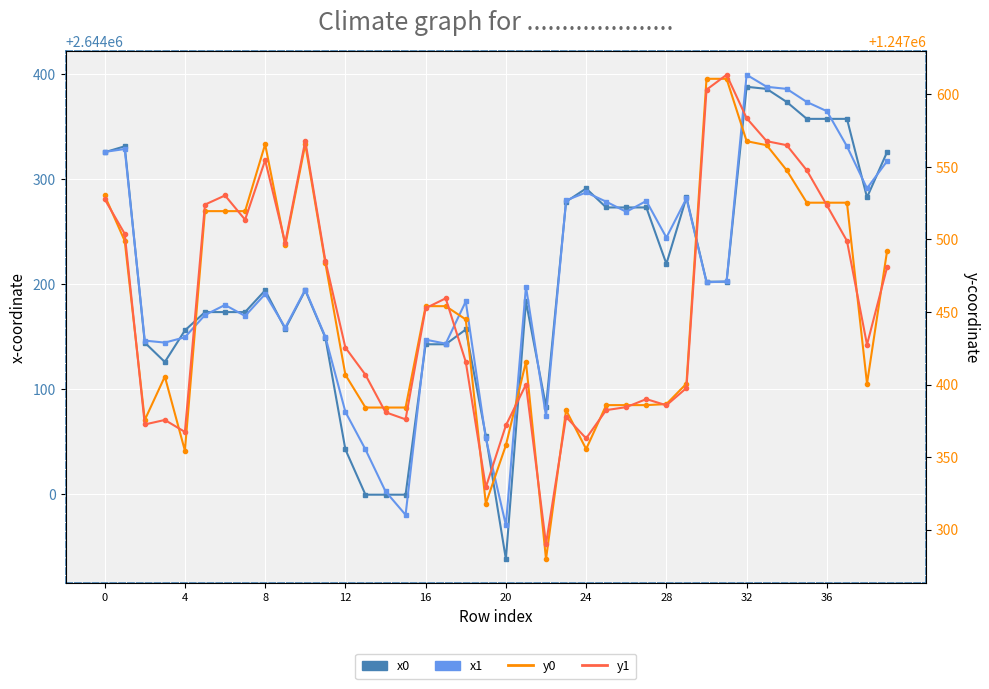

What is the minimum value for y0?

1247279.7